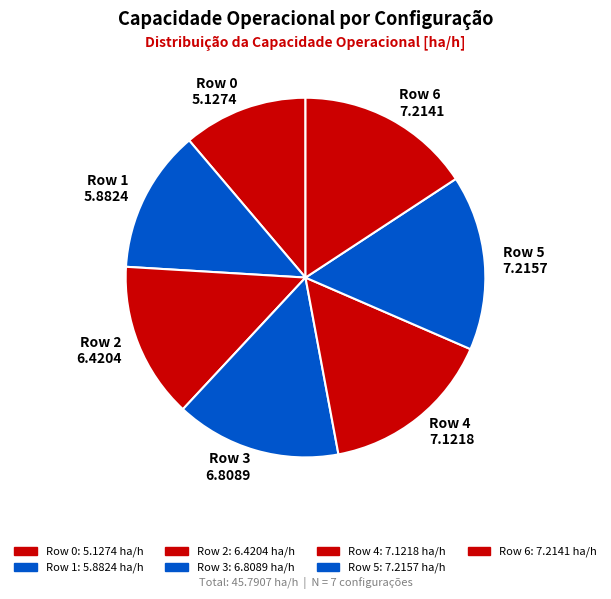

How many segments does this pie chart have?

7